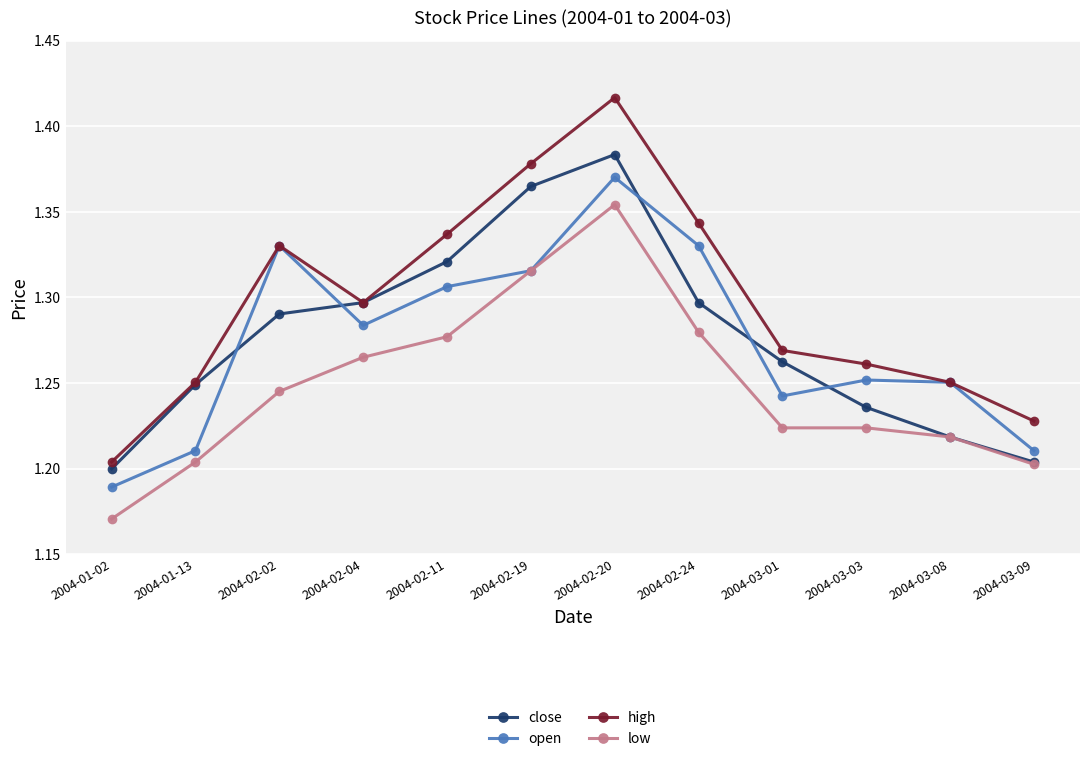

What is the label of the 2nd point from the left?

2004-01-13